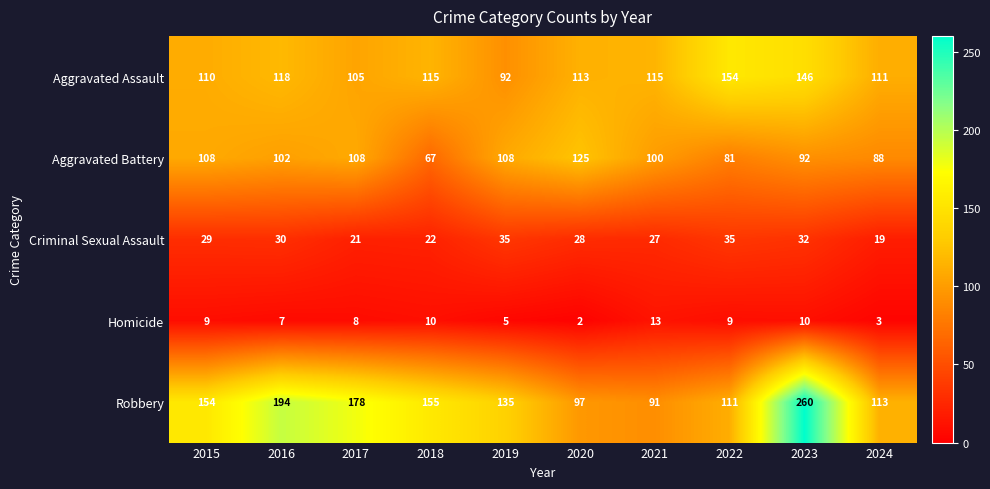

Which series has the largest total across all categories?

Robbery